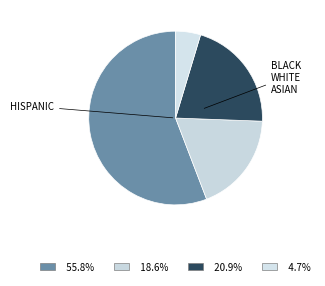

Count the number of slices in the pie.

4